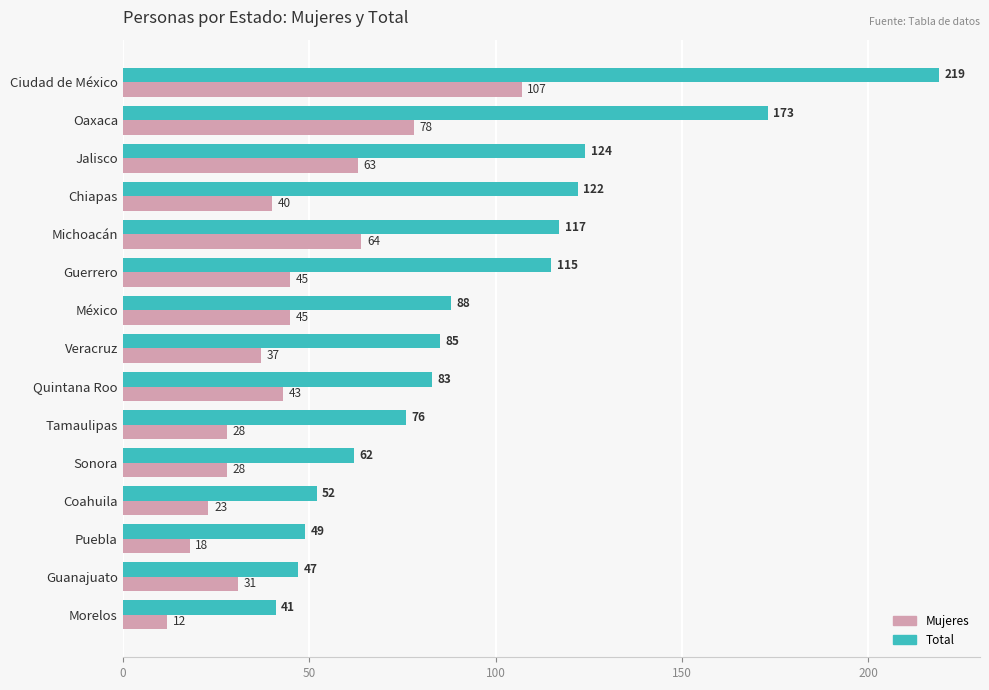

At which label is Total closest to 130?

Jalisco